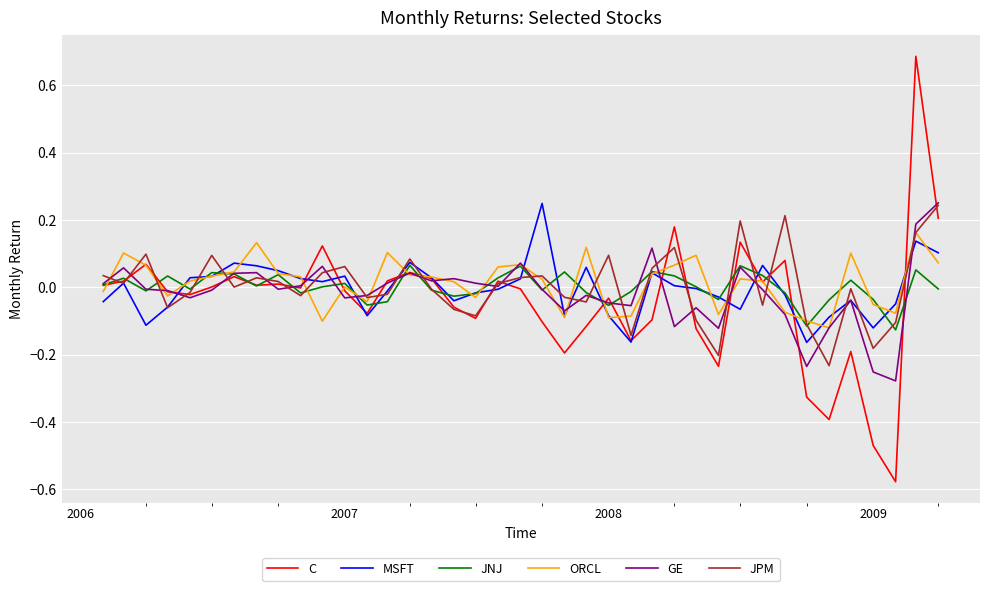

What is the greatest value displayed?

0.7